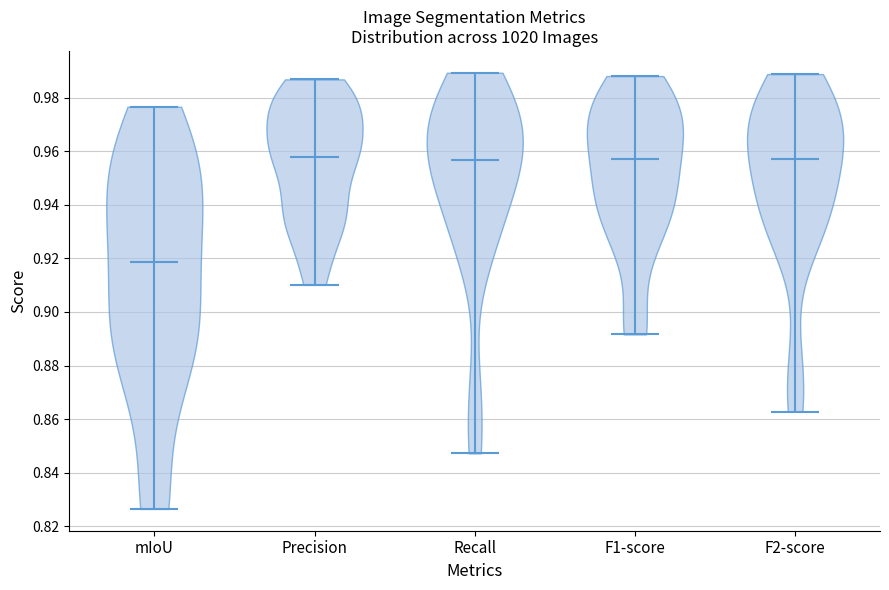

Reading left to right, read every violin against the y-axis: where its median line is, and the lowest and highest points it reaches. The values are not printed on the chart, so give them approximately, as read against the axis.

mIoU: median line 0.918, lowest point 0.826, highest point 0.976
Precision: median line 0.958, lowest point 0.910, highest point 0.986
Recall: median line 0.956, lowest point 0.848, highest point 0.990
F1-score: median line 0.958, lowest point 0.892, highest point 0.988
F2-score: median line 0.956, lowest point 0.862, highest point 0.988